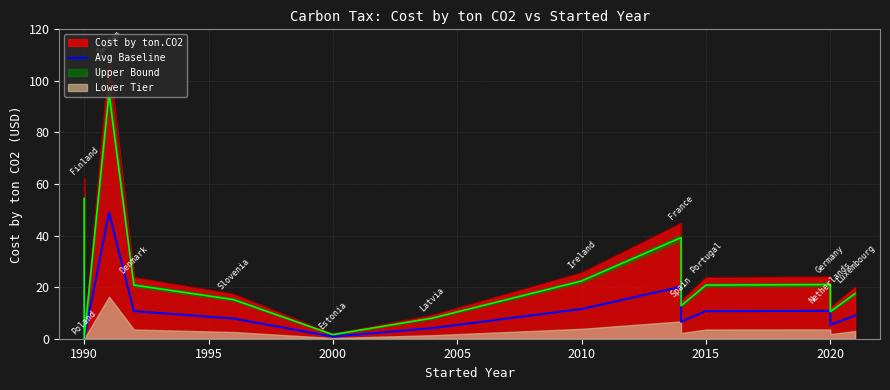

At which category does the chart reach its minimum across all series?

1990